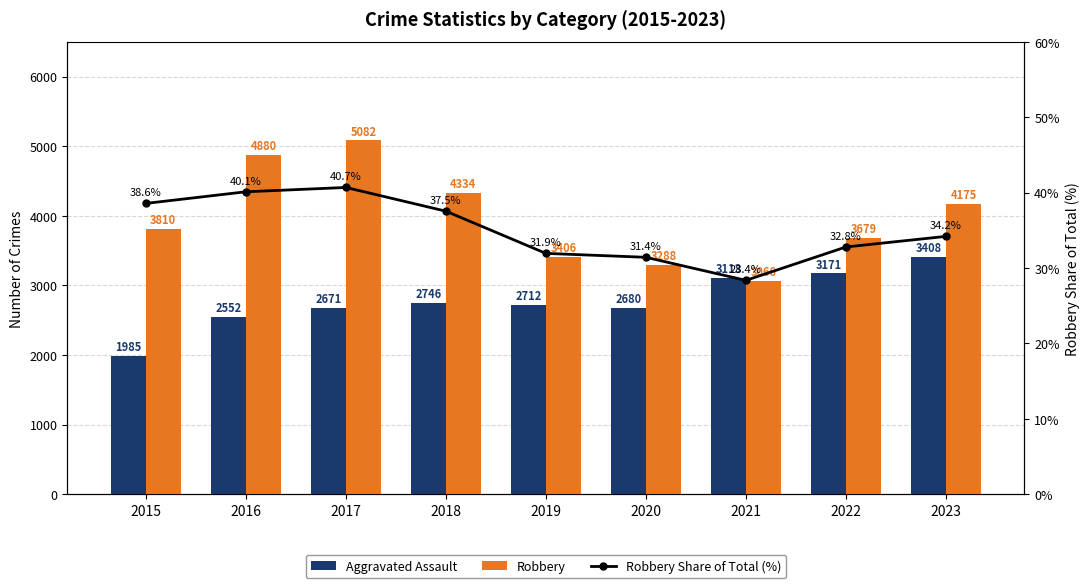

Which has a higher value, 2019 or 2023?

2023